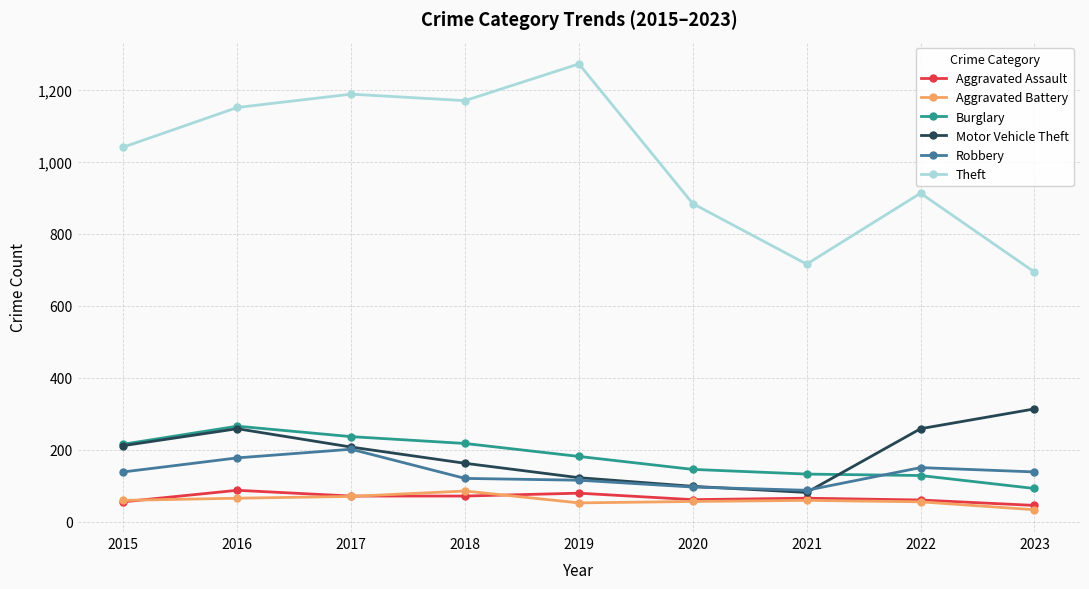

What are all the series names shown in the legend?

Aggravated Assault, Aggravated Battery, Burglary, Motor Vehicle Theft, Robbery, Theft